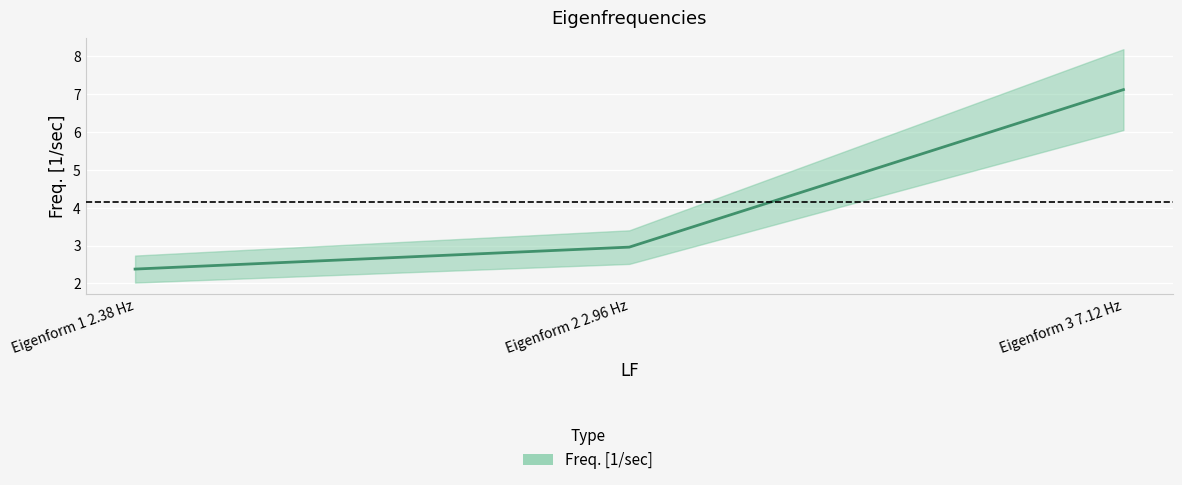

What is the label of the 1st point from the right?

Eigenform 3 7.12 Hz